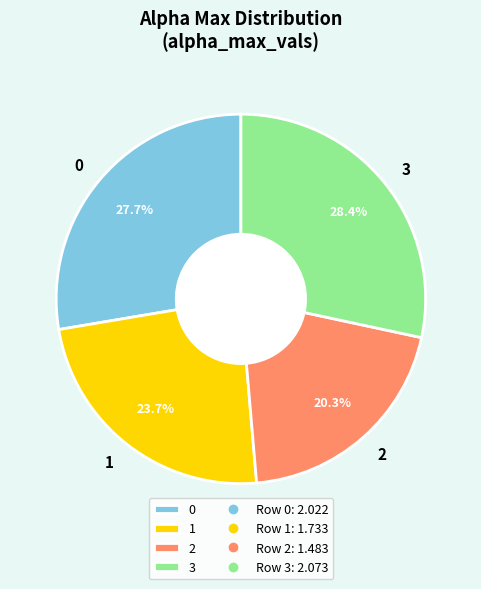

Count the number of slices in the pie.

4